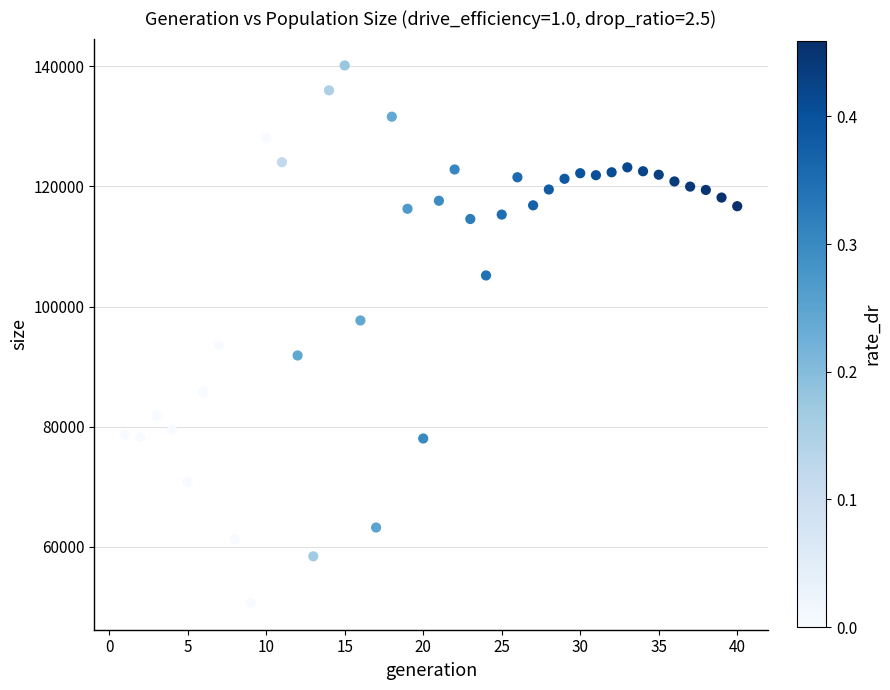

What is the range of X values (max minus min)?

39